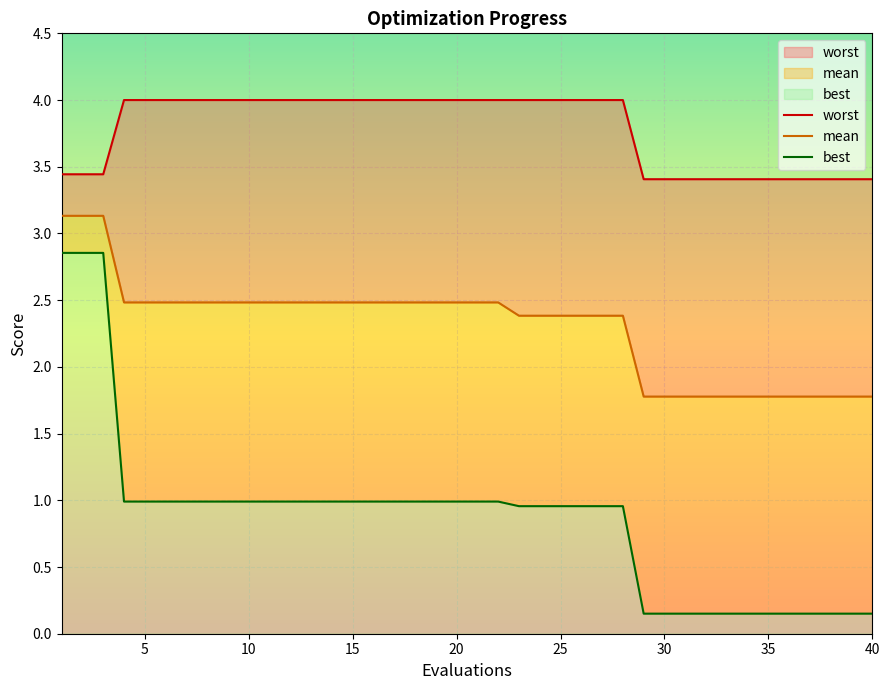

What is the highest value of the best series?

2.9